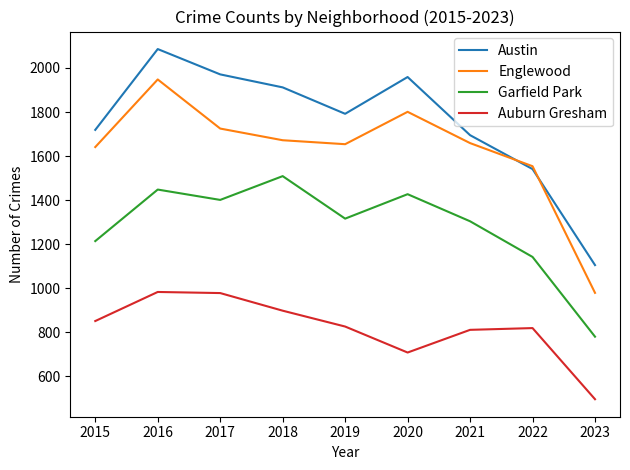

At 2017, list the series in order from smallest to largest.

Auburn Gresham, Garfield Park, Englewood, Austin